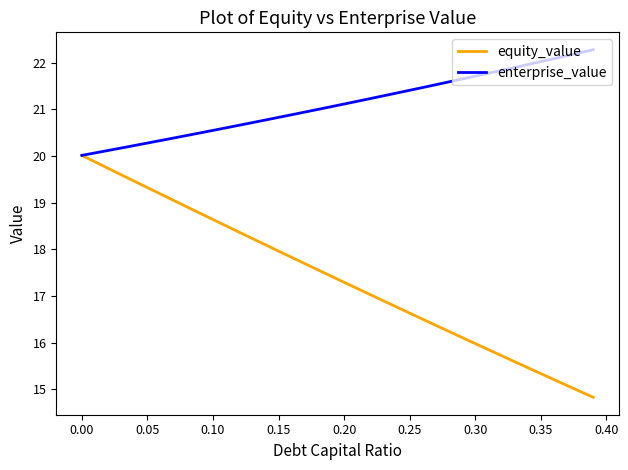

Rank the series by their average value, from highest to lowest.

enterprise_value, equity_value